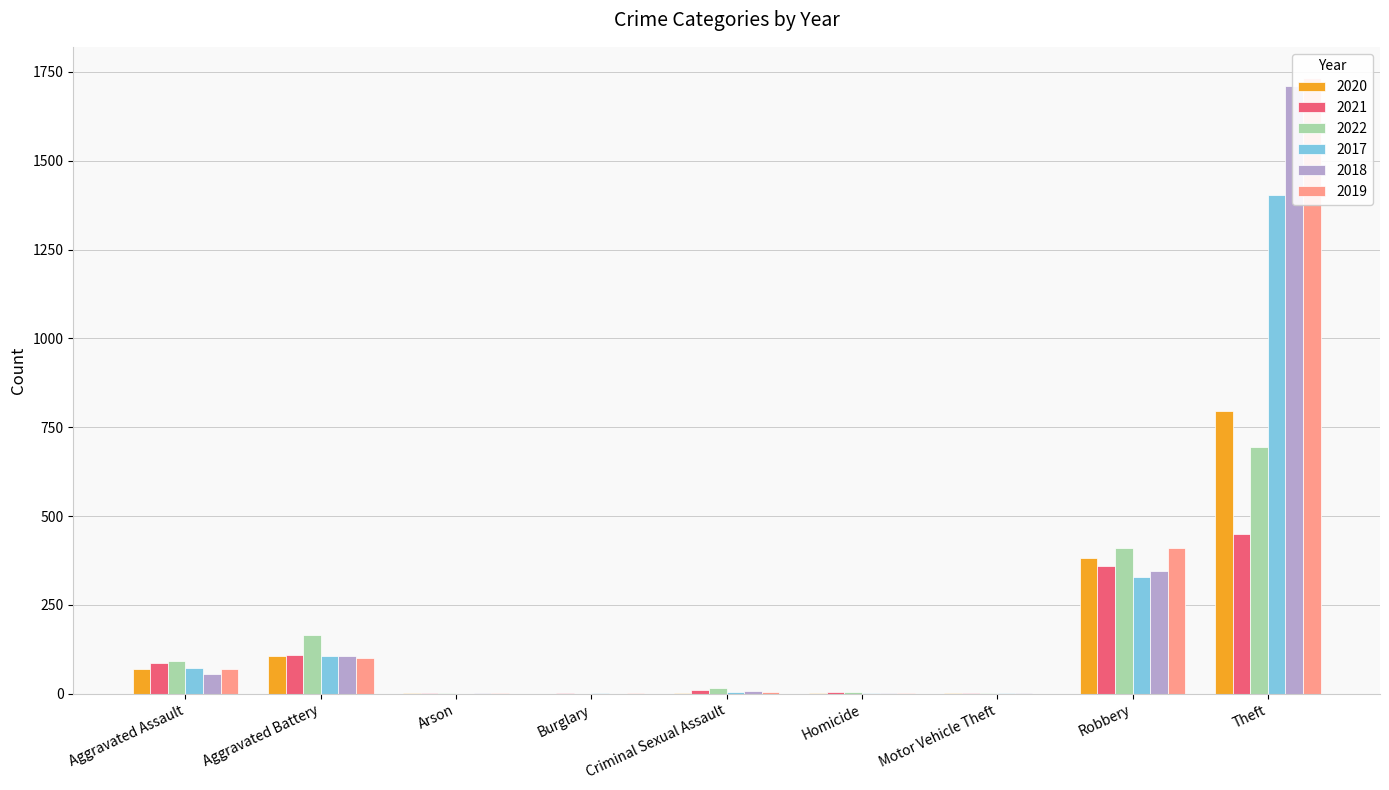

How many values in the 2022 series are below 17?

4